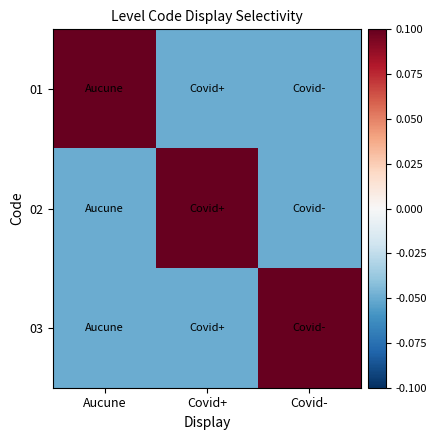

Reading right to left, list all the values displayed in this chart.

01: Covid-=-0.0	Covid+=-0.0	Aucune=0.1
02: Covid-=-0.0	Covid+=0.1	Aucune=-0.0
03: Covid-=0.1	Covid+=-0.0	Aucune=-0.0